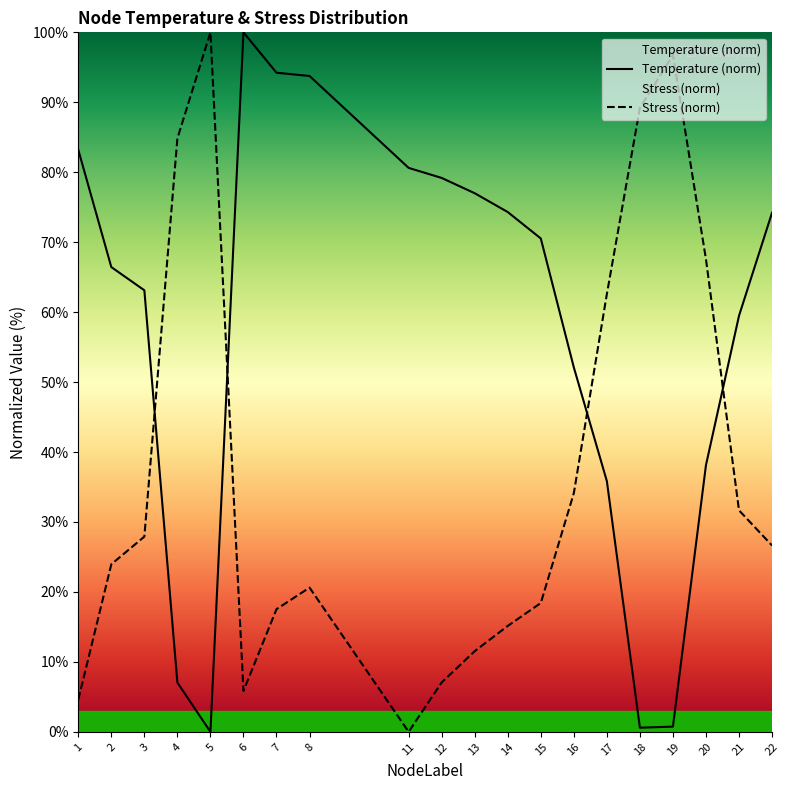

How many lines are shown in the chart?

2